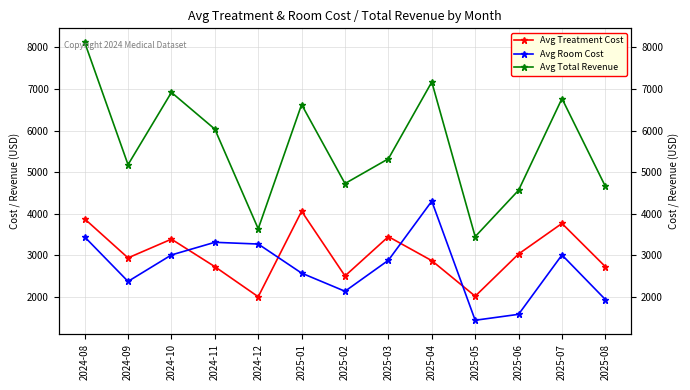

What is the approximate value of Avg Room Cost at 2025-06?

1576.5